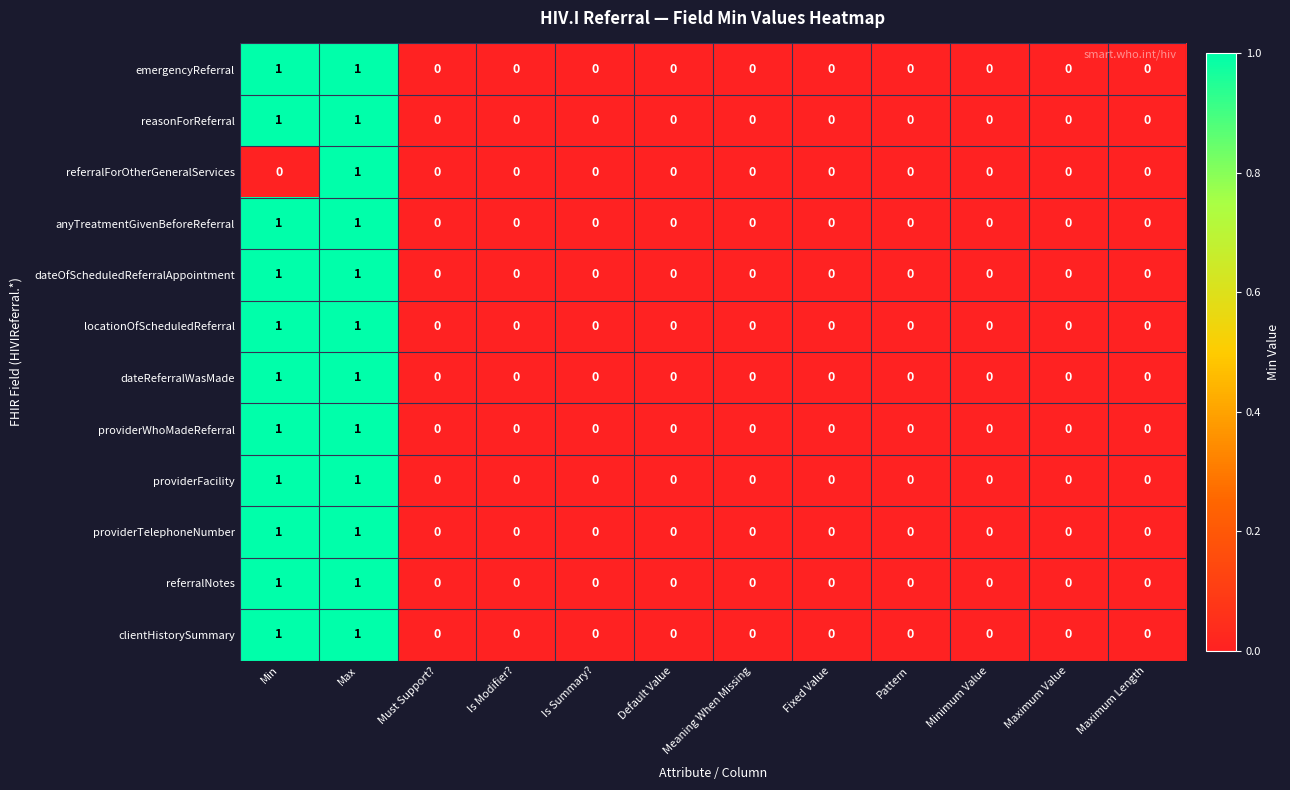

Is it true that providerWhoMadeReferral equals -1 at Fixed Value?

False